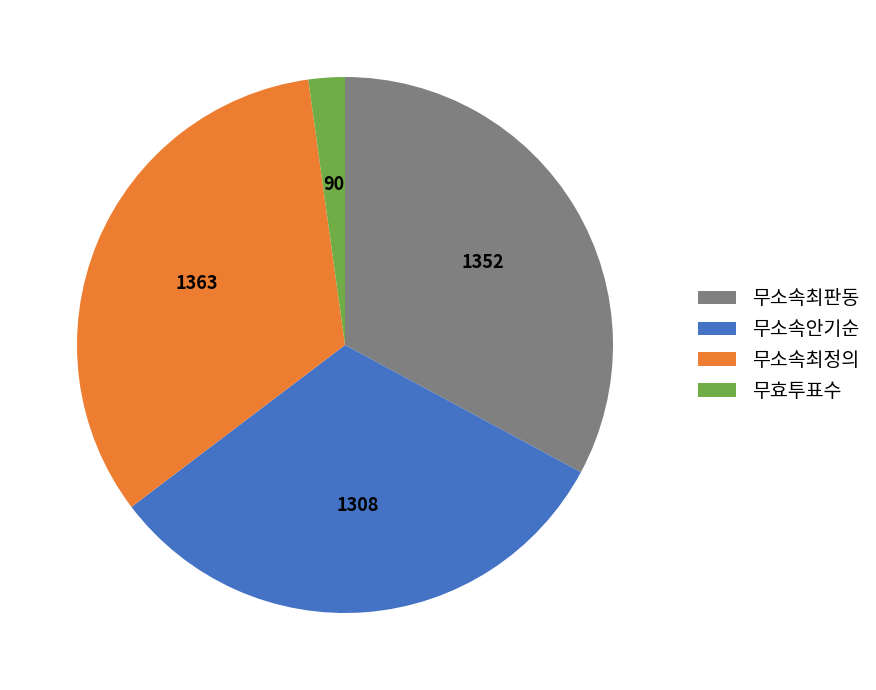

True or false: 무소속최판동 accounts for 33% of the total.

True